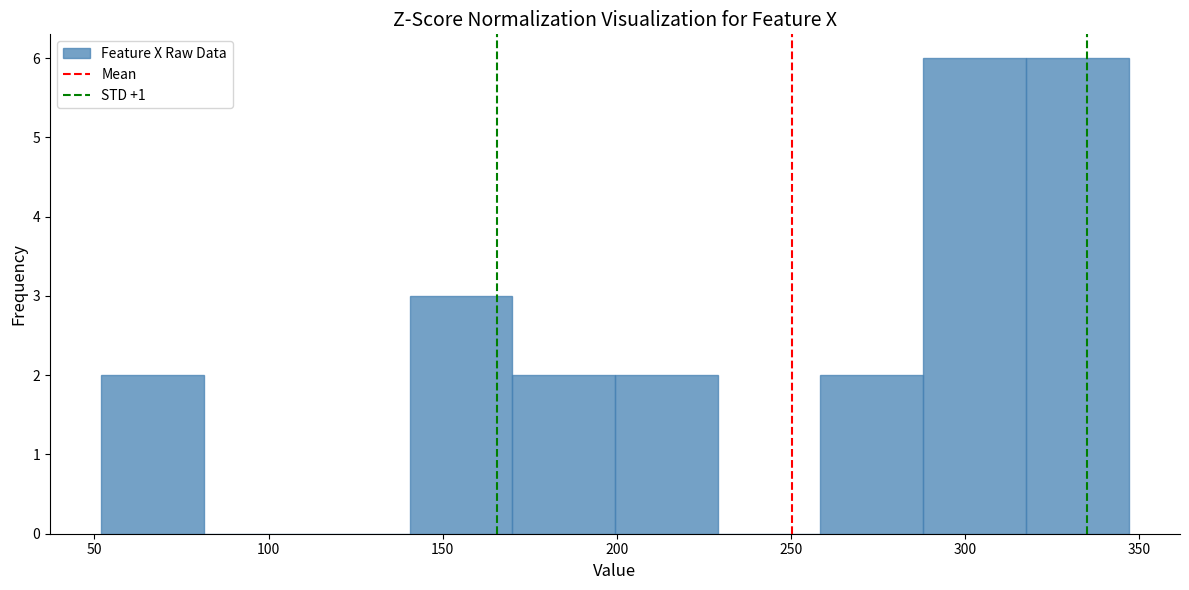

Reading left to right, list every bar in this chart as the range it spans on the x-axis followed by its height. Neither the bar edges nor the heights are printed on the chart, so give them approximately, as read against the axes.

52.0 to 81.5: 2
81.5 to 111.0: 0
111.0 to 140.5: 0
140.5 to 170.0: 3
170.0 to 199.5: 2
199.5 to 229.0: 2
229.0 to 258.5: 0
258.5 to 288.0: 2
288.0 to 317.5: 6
317.5 to 347.0: 6